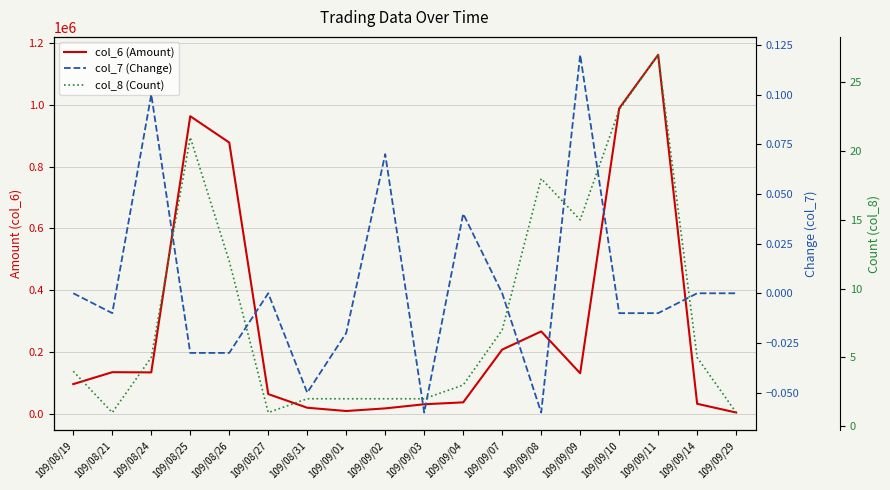

How many positive values does the col_7 (Change) series have?

4